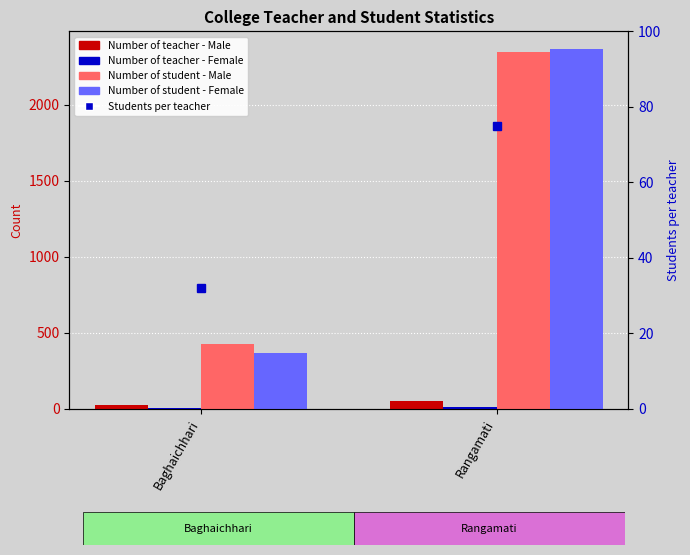

Reading left to right, list all the values displayed in this chart.

Number of teacher - Male: Baghaichhari=23	Rangamati=53
Number of teacher - Female: Baghaichhari=2	Rangamati=10
Number of student - Male: Baghaichhari=426	Rangamati=2350
Number of student - Female: Baghaichhari=367	Rangamati=2365
Students per teacher: Baghaichhari=32	Rangamati=75